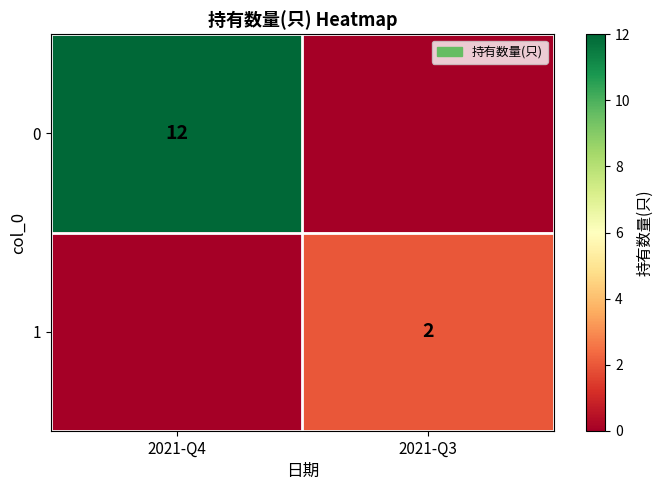

The value of 1 at 2021-Q3 is 2. True or false?

True